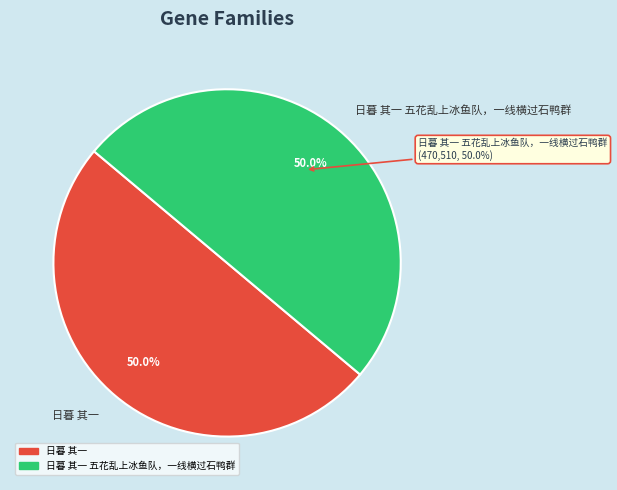

What is the total percentage of 日暮 其一 五花乱上冰鱼队，一线横过石鸭群 and 日暮 其一?

100.0%